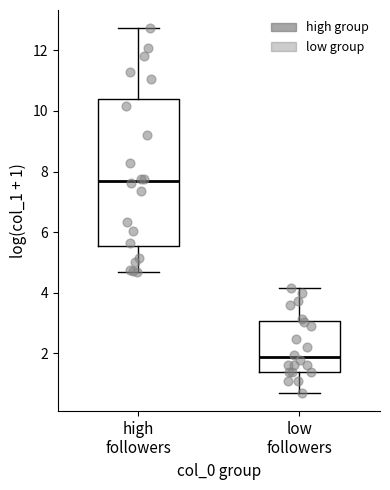

Reading left to right, transcribe this box plot: for each box, give where its median line is, the range the box spans, and where its two whiskers end, as read against the y-axis. The values are not printed on the chart, so give them approximately, as read against the axis.

high followers: median 7.6, box 5.6 to 10.4, whiskers 4.6 to 12.8
low followers: median 1.8, box 1.4 to 3.0, whiskers 0.6 to 4.2